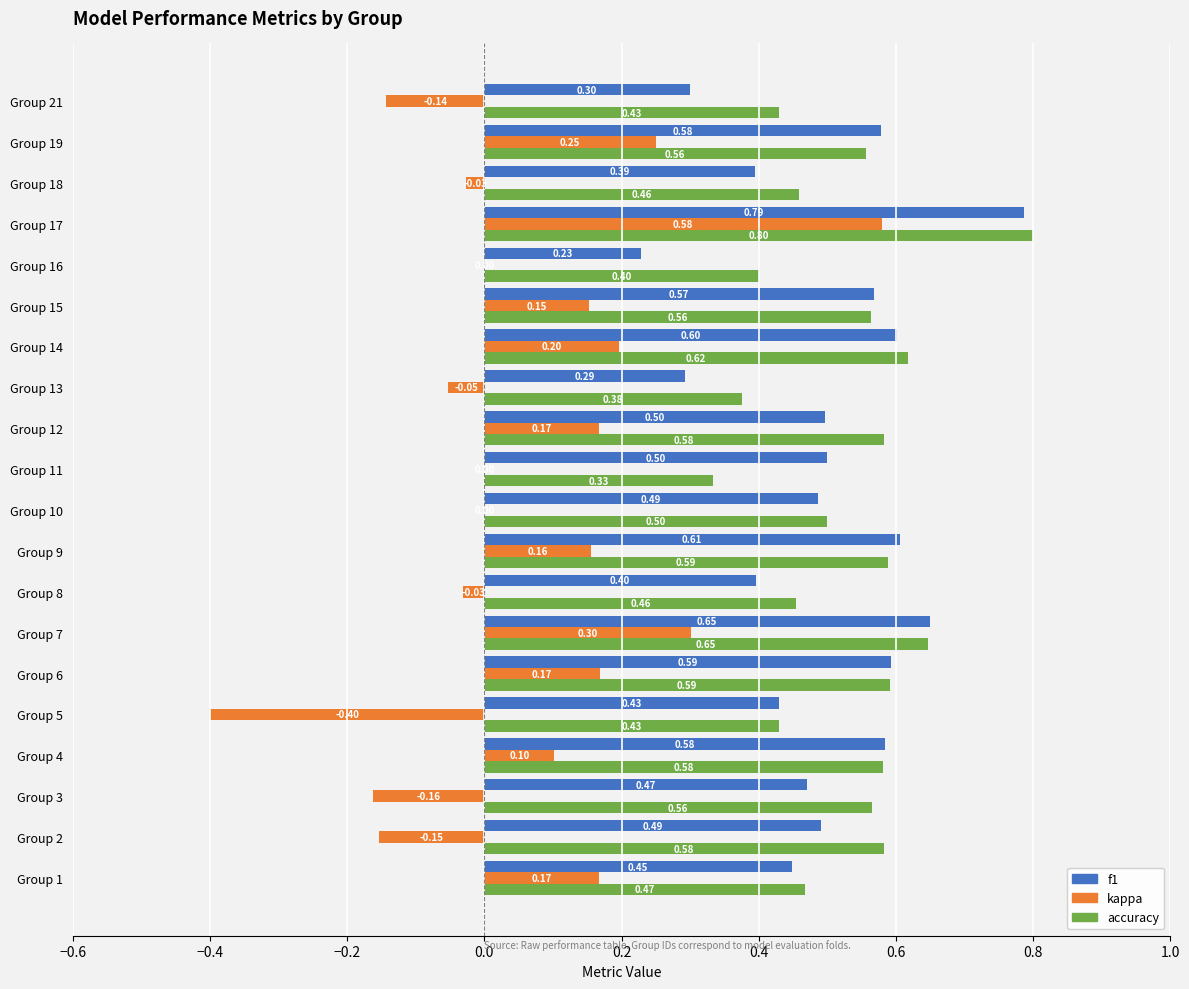

Which series has the largest total across all categories?

accuracy